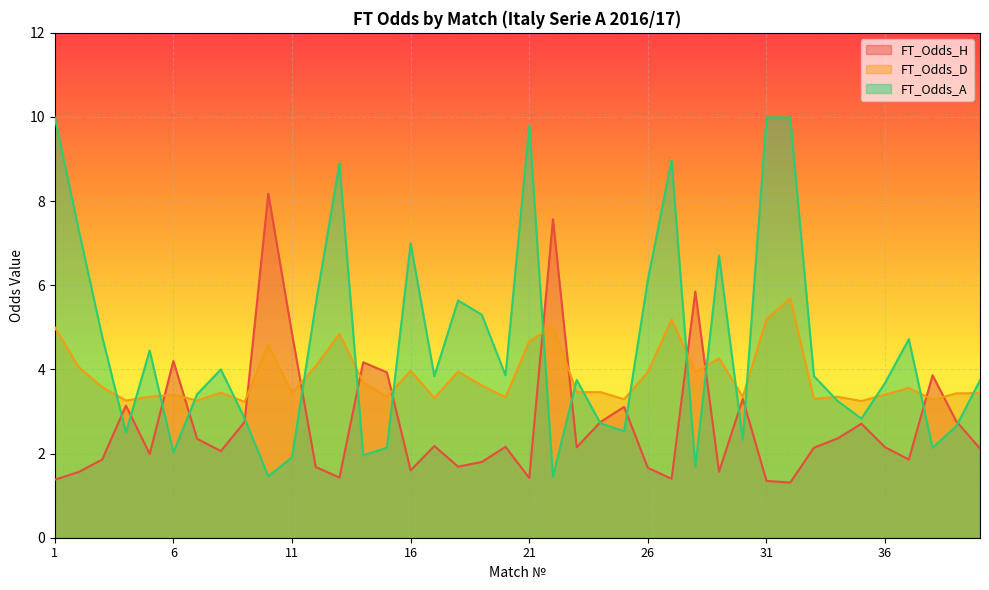

What is the value of the FT_Odds_H point at the 25th from the left?

3.1